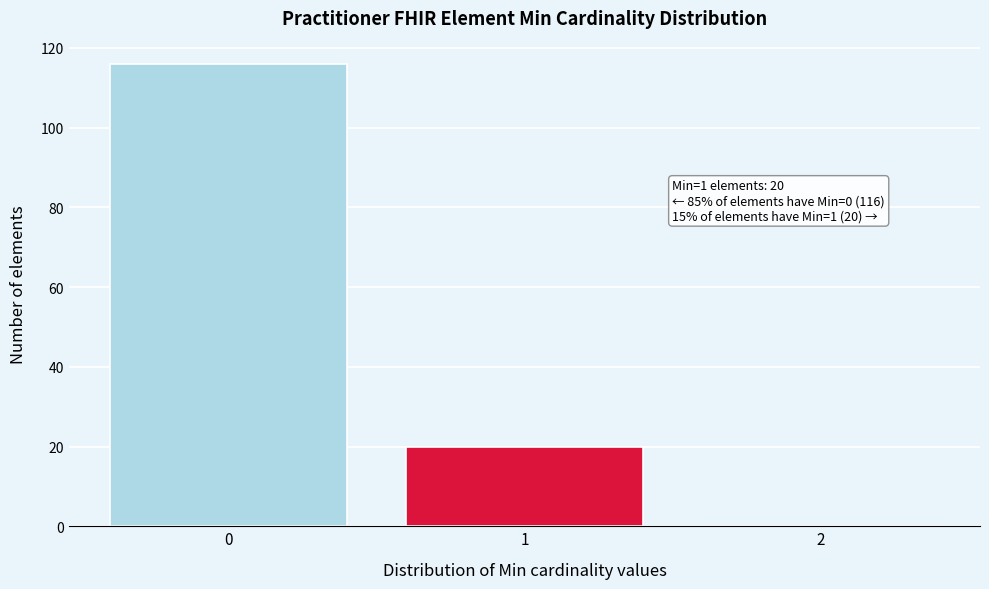

Reading right to left, list all the values displayed in this chart.

2=0	1=20	0=116